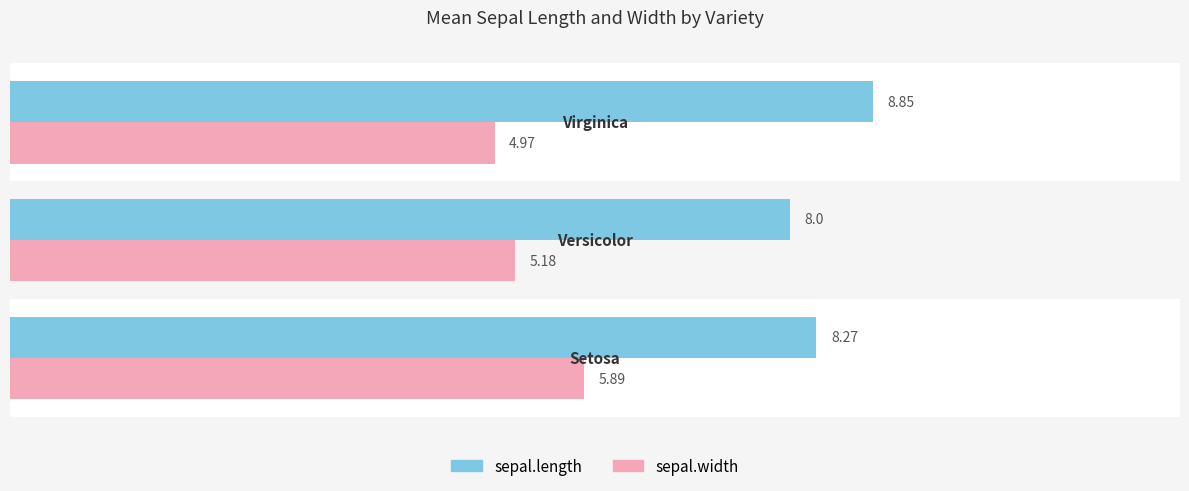

What is the sum of all sepal.length values?

25.1